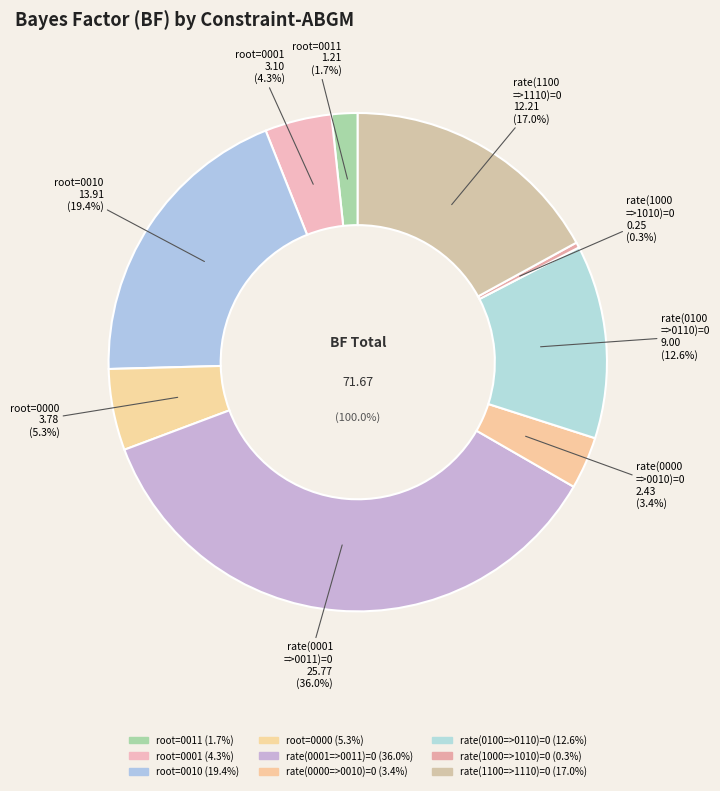

What is the change in value from root=0010 to rate(1000=>1010)=0?

-13.7